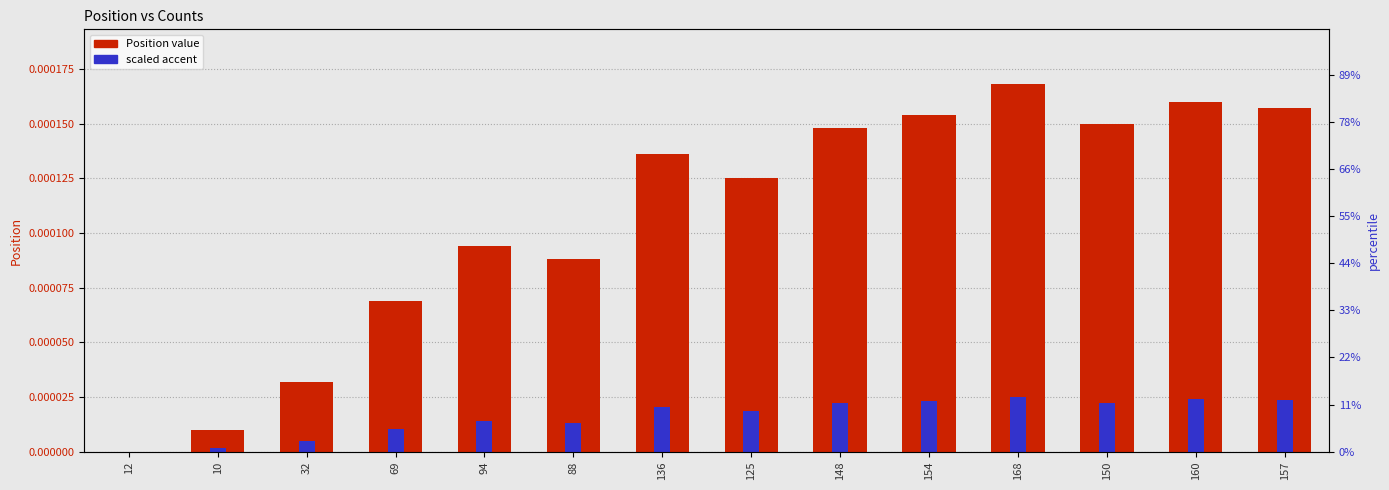

What are all the series names shown in the legend?

Position, scaled accent